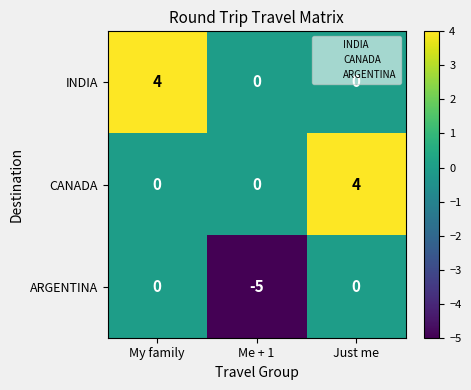

The INDIA series shows -2 at Me + 1. True or false?

False